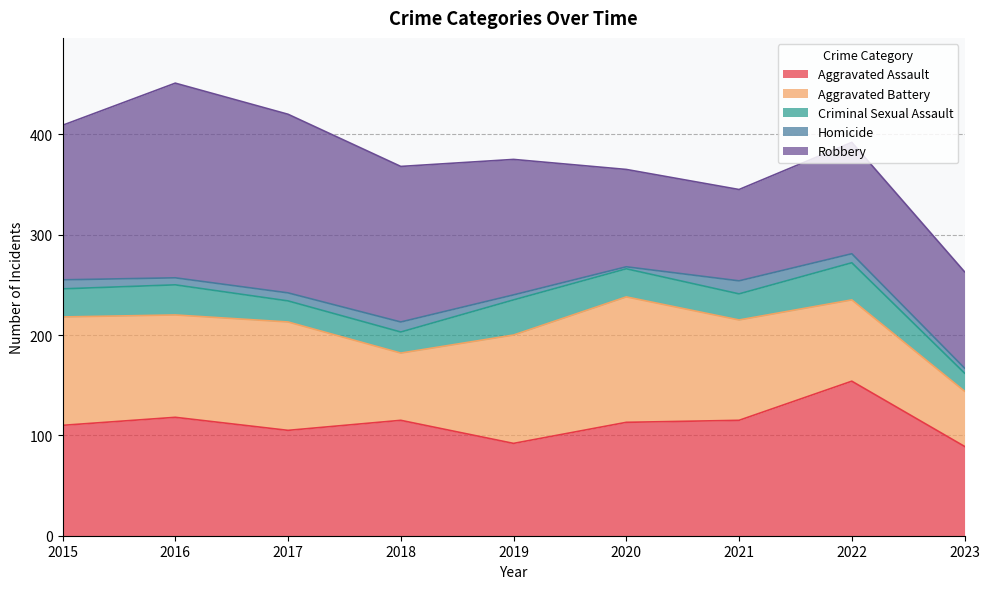

Where does the Aggravated Battery series first go above 102?

2015